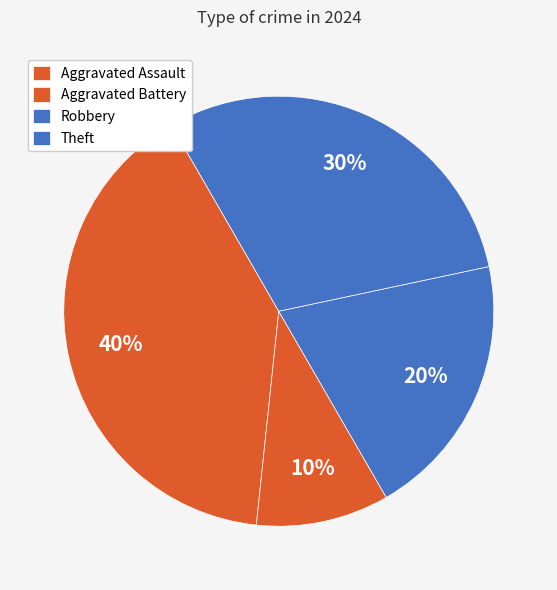

What is the largest slice in the pie chart?

Aggravated Assault